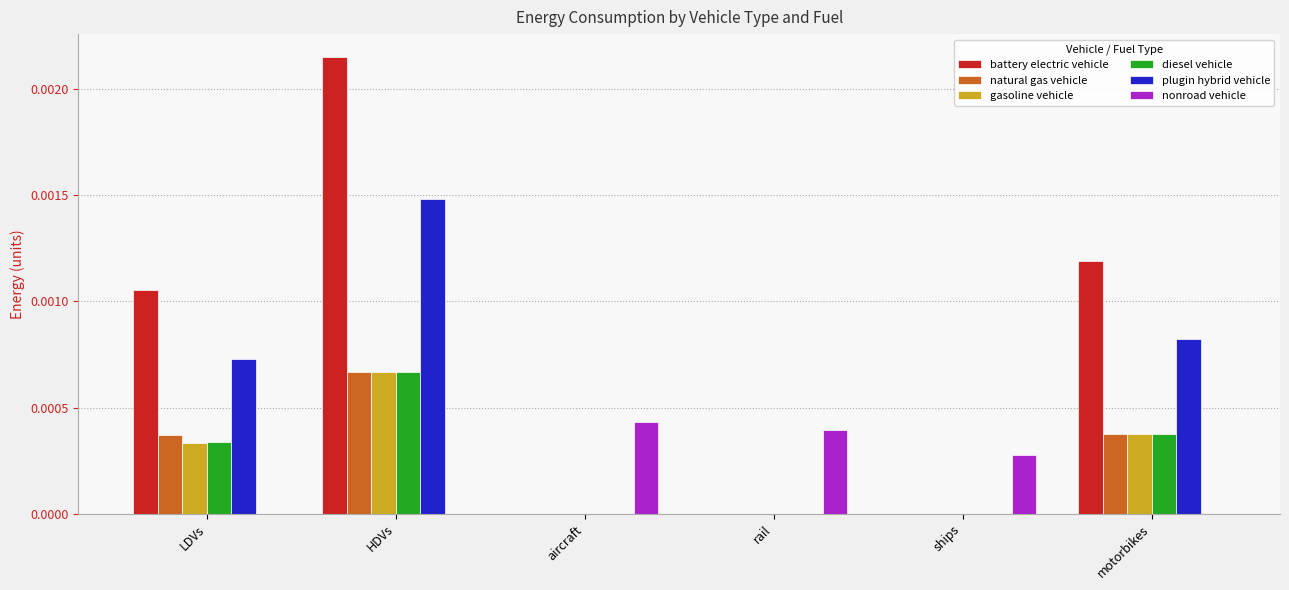

The value of diesel vehicle at aircraft is 0.0. True or false?

True